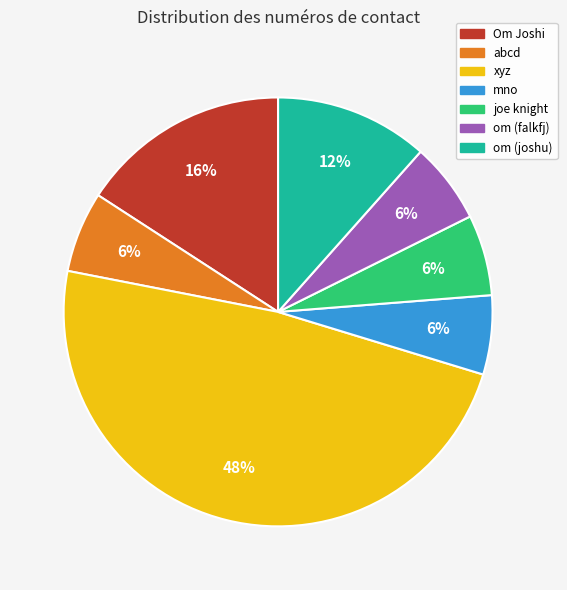

What percentage is the om (joshu) slice, to the nearest percent?

12%